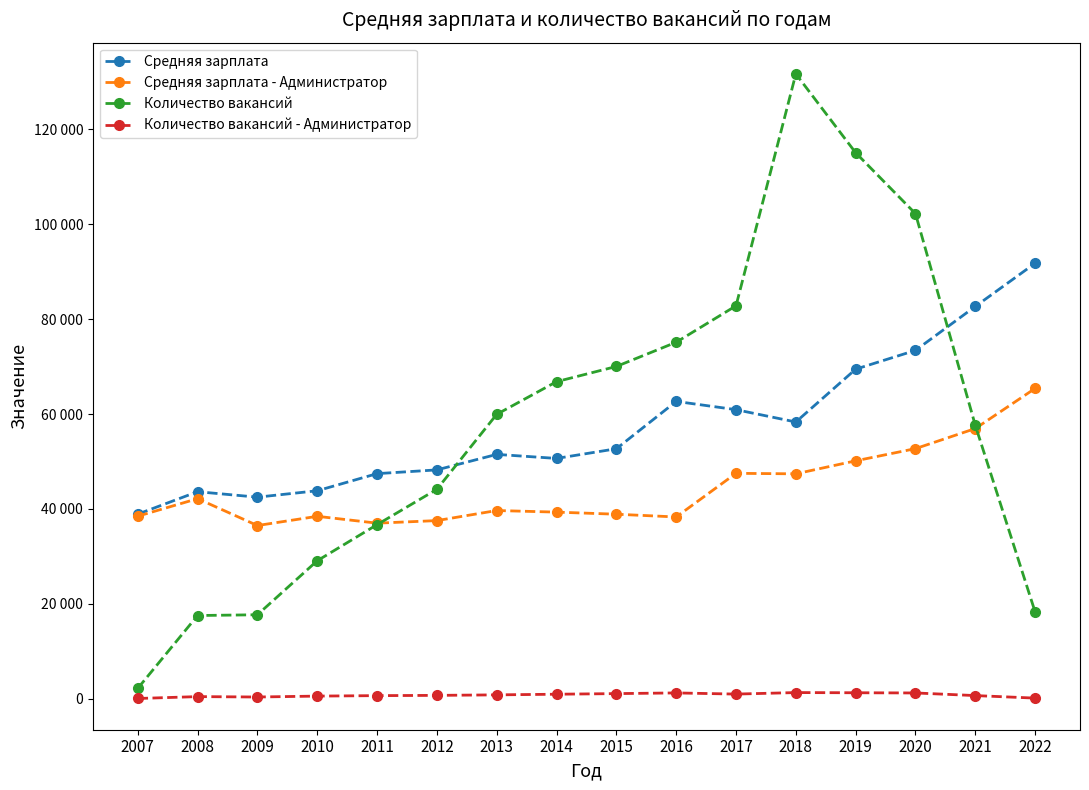

Is this an area chart (filled region under the line)?

No